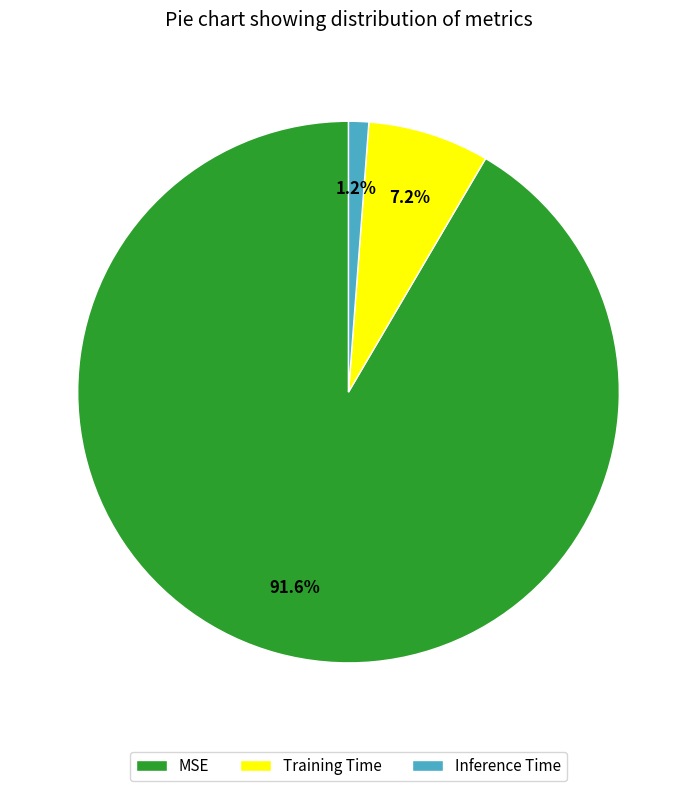

Which has a higher value, Inference Time or Training Time?

Training Time